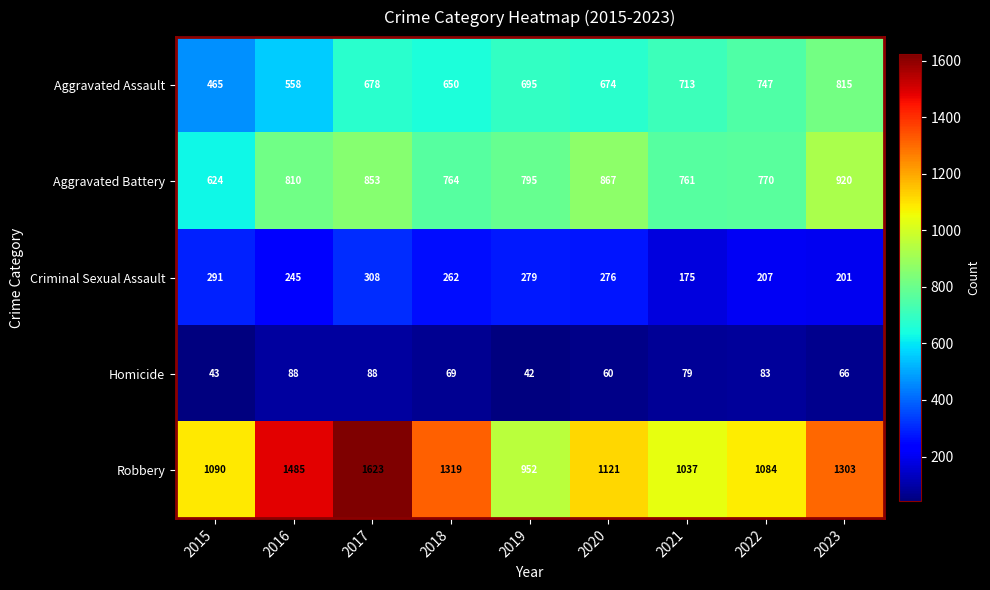

What is the smallest value displayed?

42